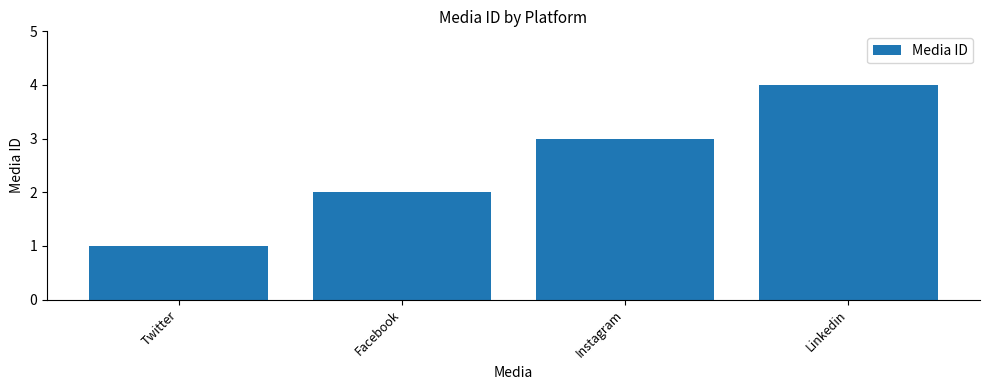

Which label corresponds to the largest value in the chart?

Linkedin